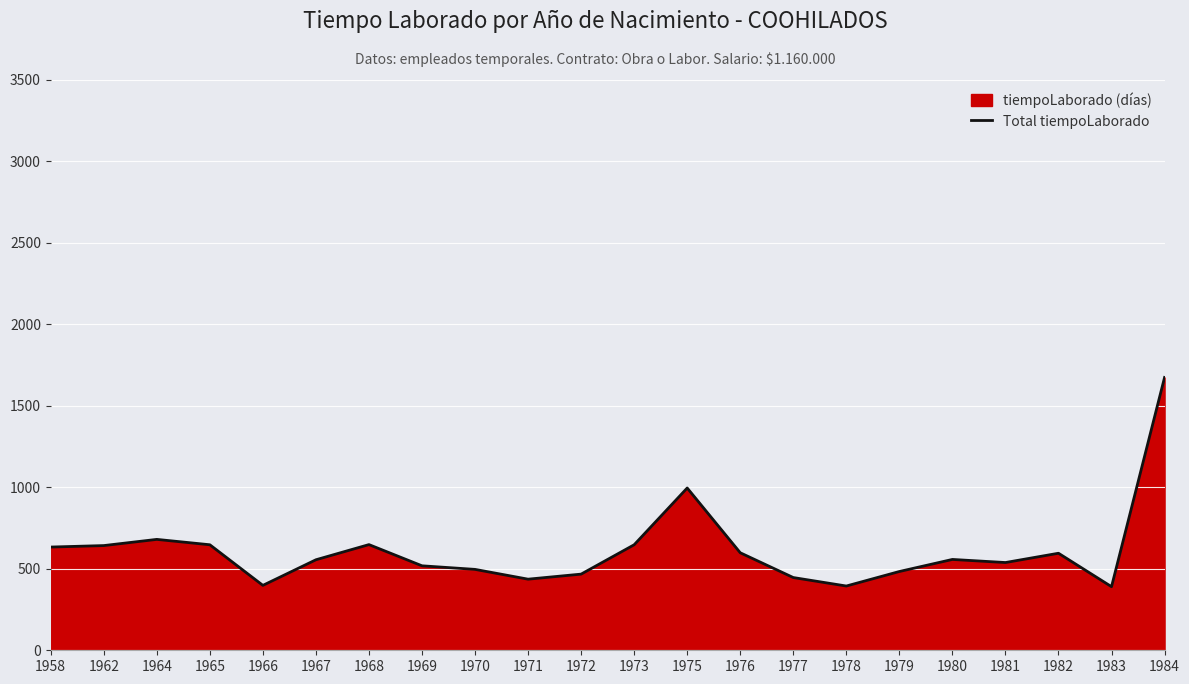

The chart shows a value of 430 at 1964. True or false?

False